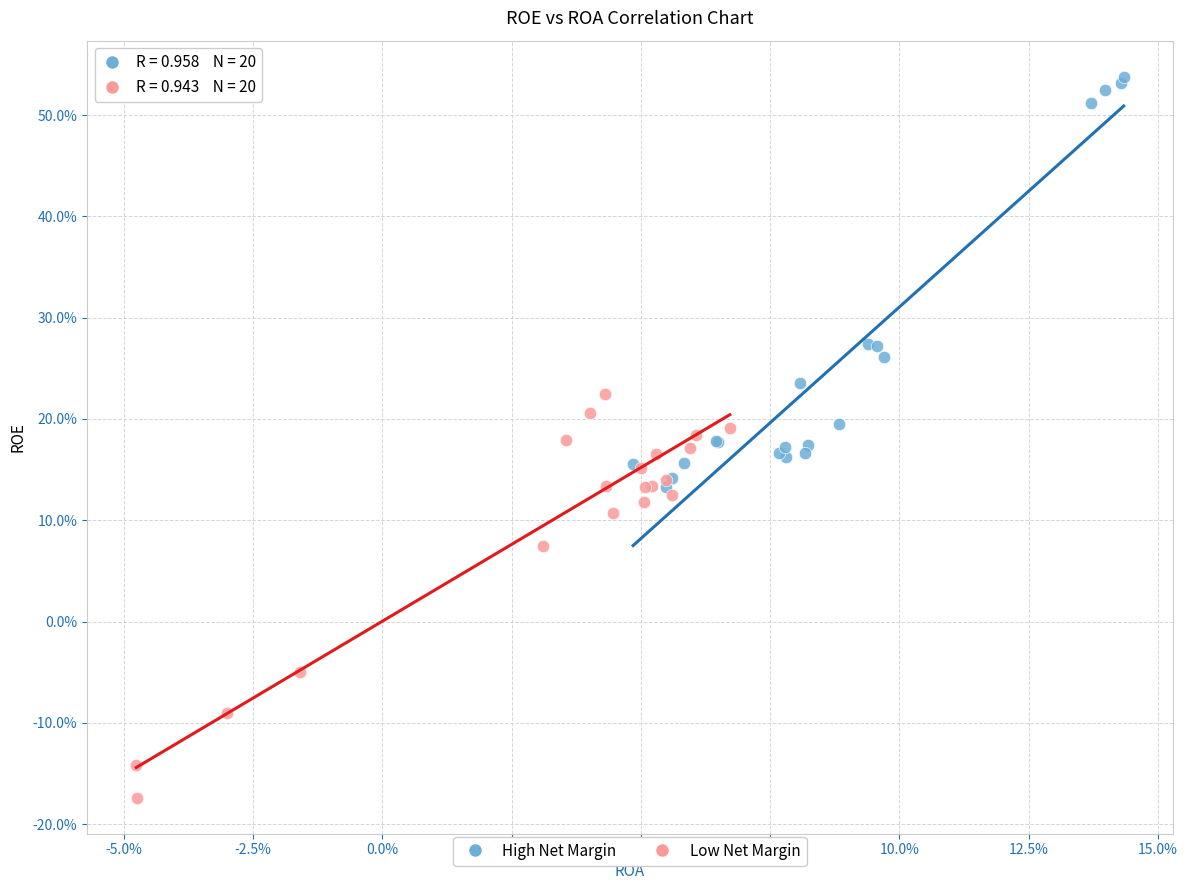

What are all the series names shown in the legend?

High Net Margin, Low Net Margin